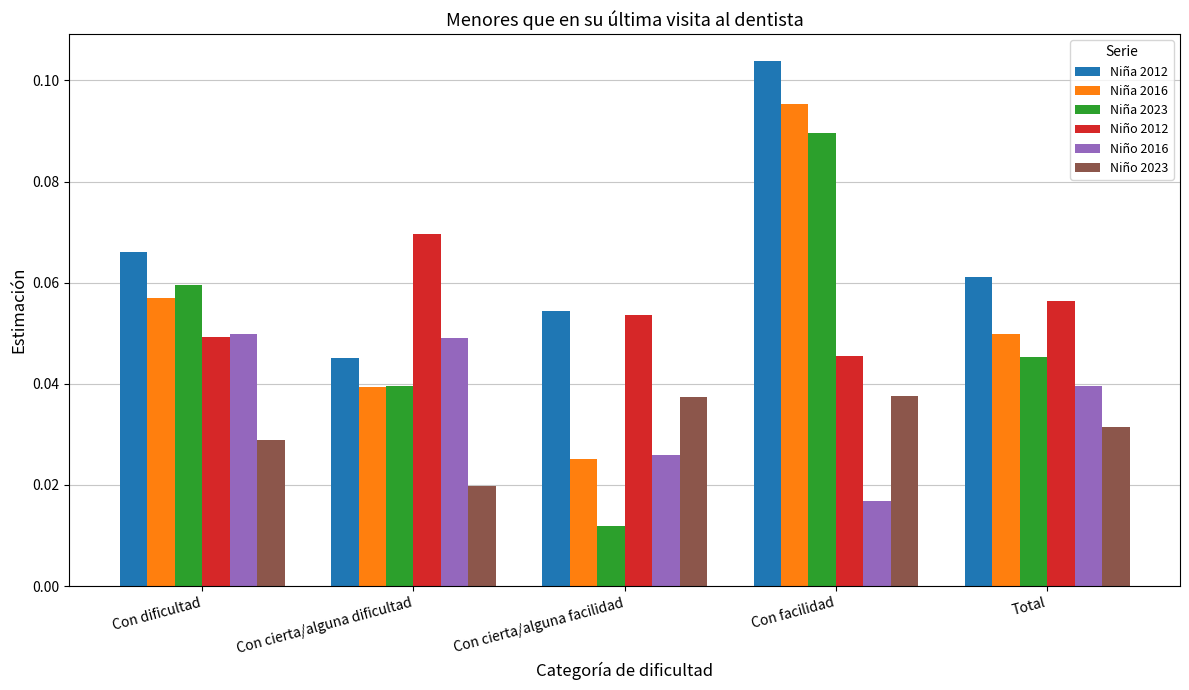

Which category has the lowest value across all series?

Con cierta/alguna facilidad